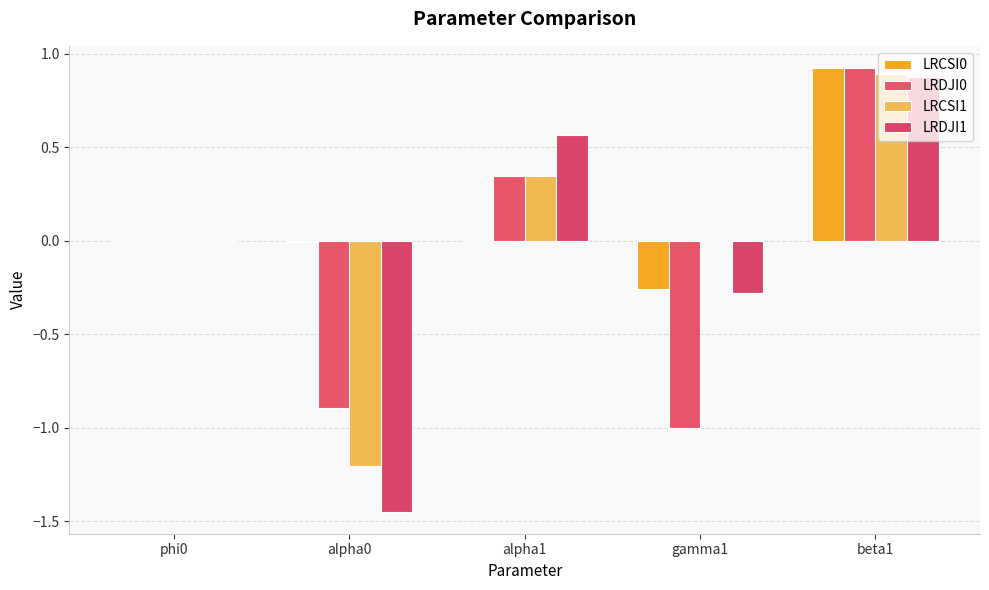

Rank the series at beta1 from lowest to highest value.

LRDJI1, LRCSI1, LRCSI0, LRDJI0